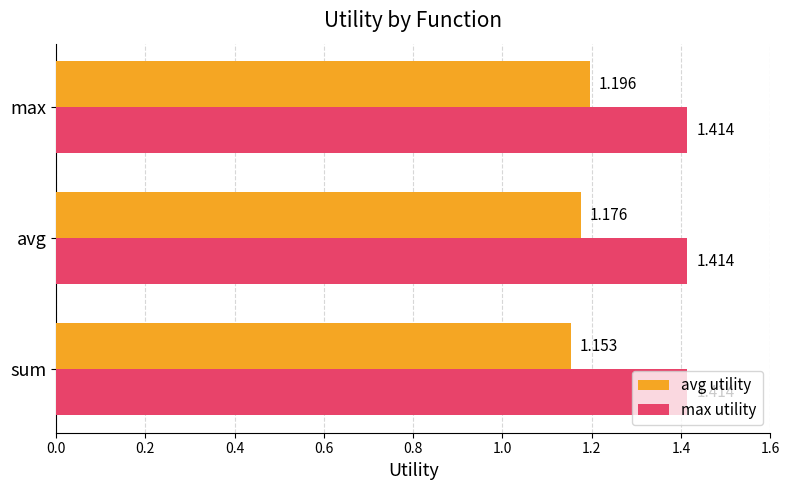

At which category is the sum across all series the highest?

max